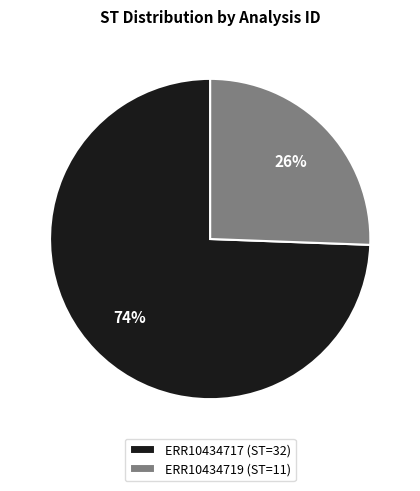

Is it true that ERR10434717 is 74% of the pie?

True